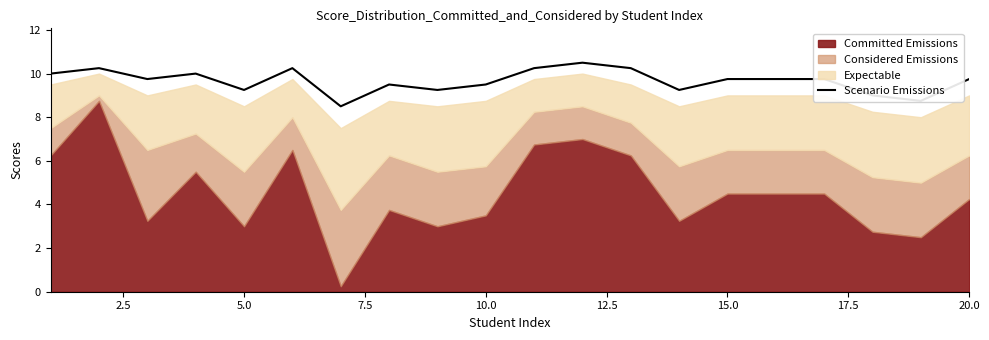

How many data points are above 9?

17